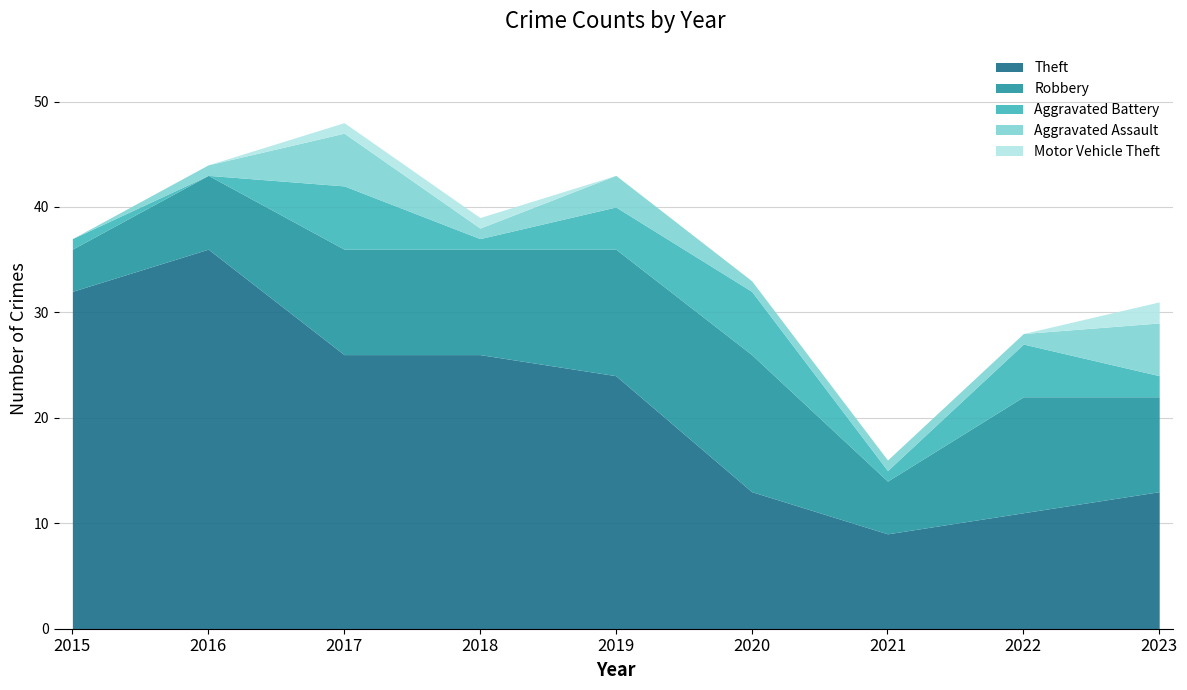

At which label does Aggravated Assault first exceed 1?

2017